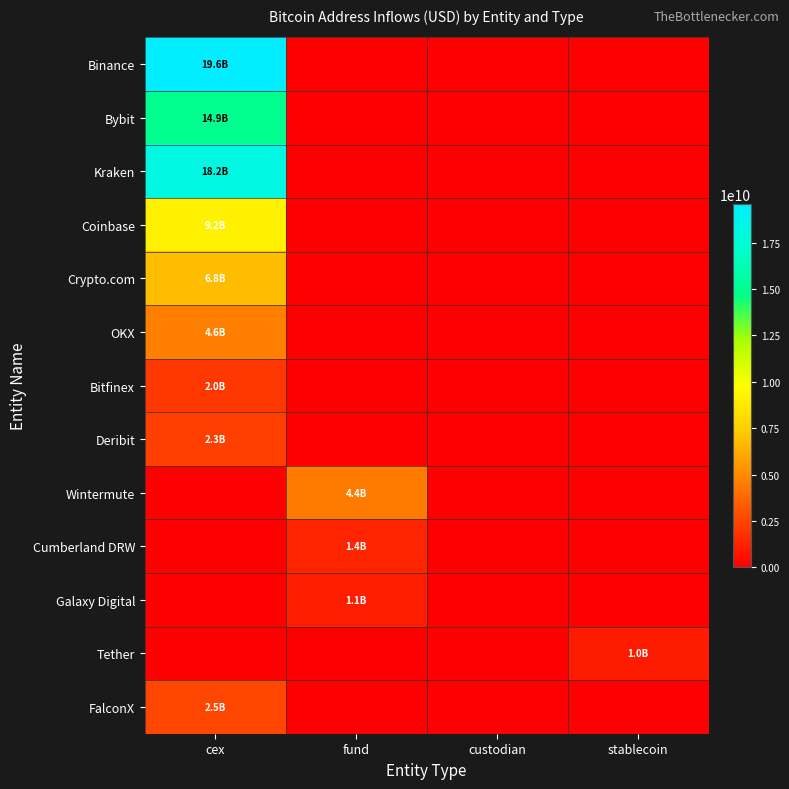

At cex, list the series in order from largest to smallest.

Binance, Kraken, Bybit, Coinbase, Crypto.com, OKX, FalconX, Deribit, Bitfinex, Wintermute, Cumberland DRW, Galaxy Digital, Tether